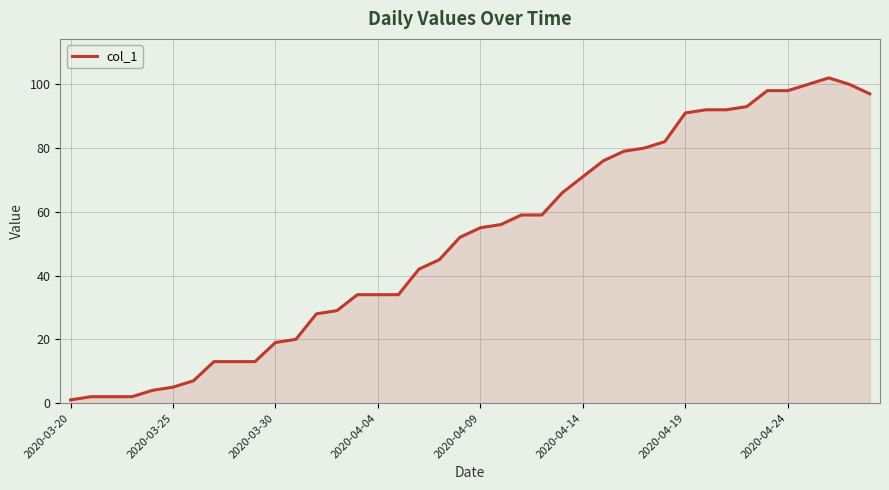

What is the difference between the maximum and minimum values?

101